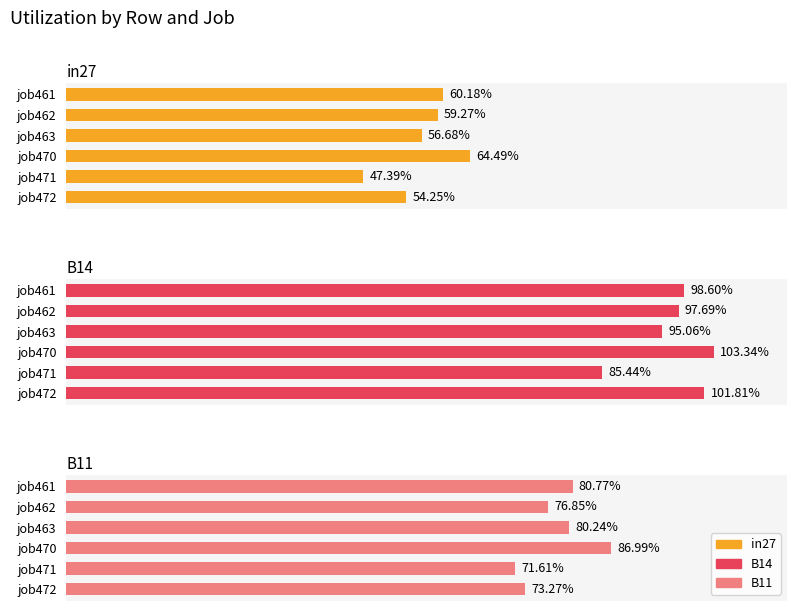

What are all the series names shown in the legend?

in27, B14, B11